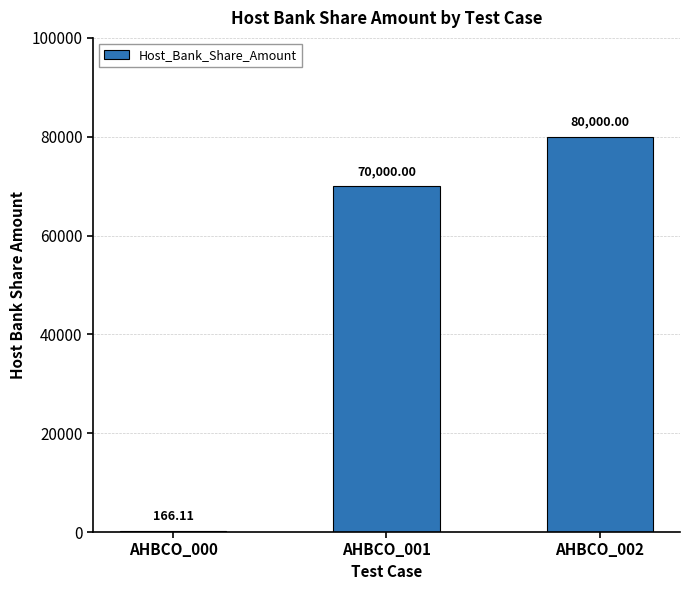

At which label is the value closest to 40083?

AHBCO_001